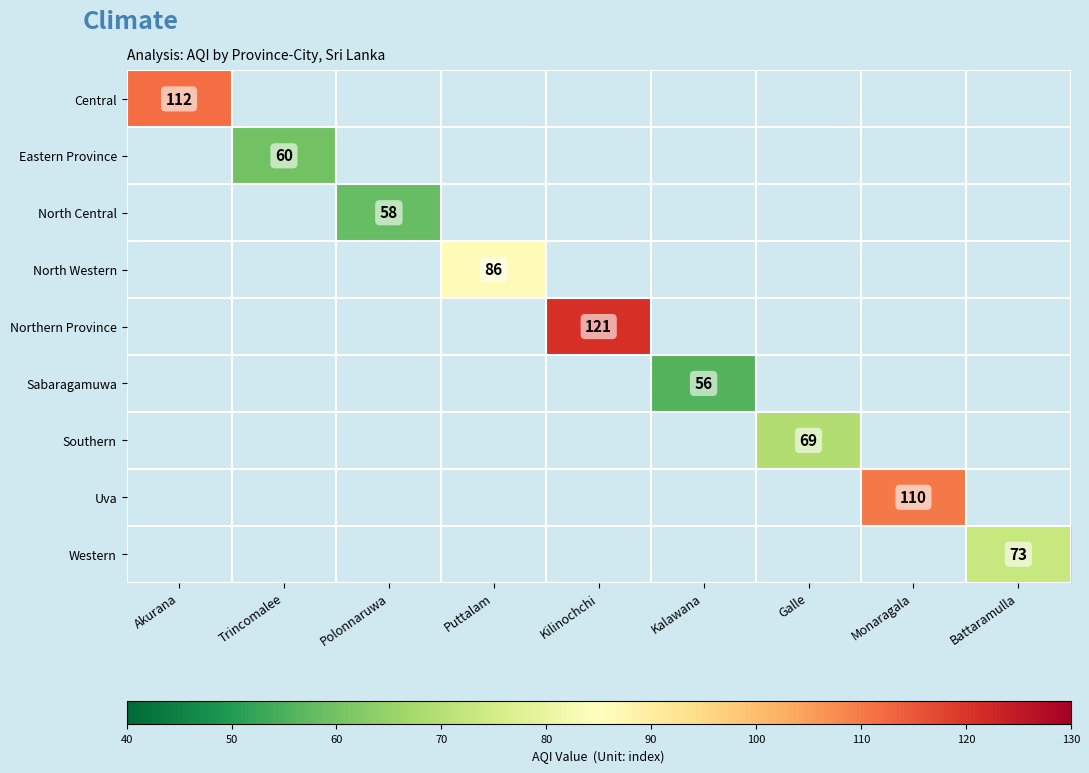

Is it true that Sabaragamuwa equals 26 at Kalawana?

False